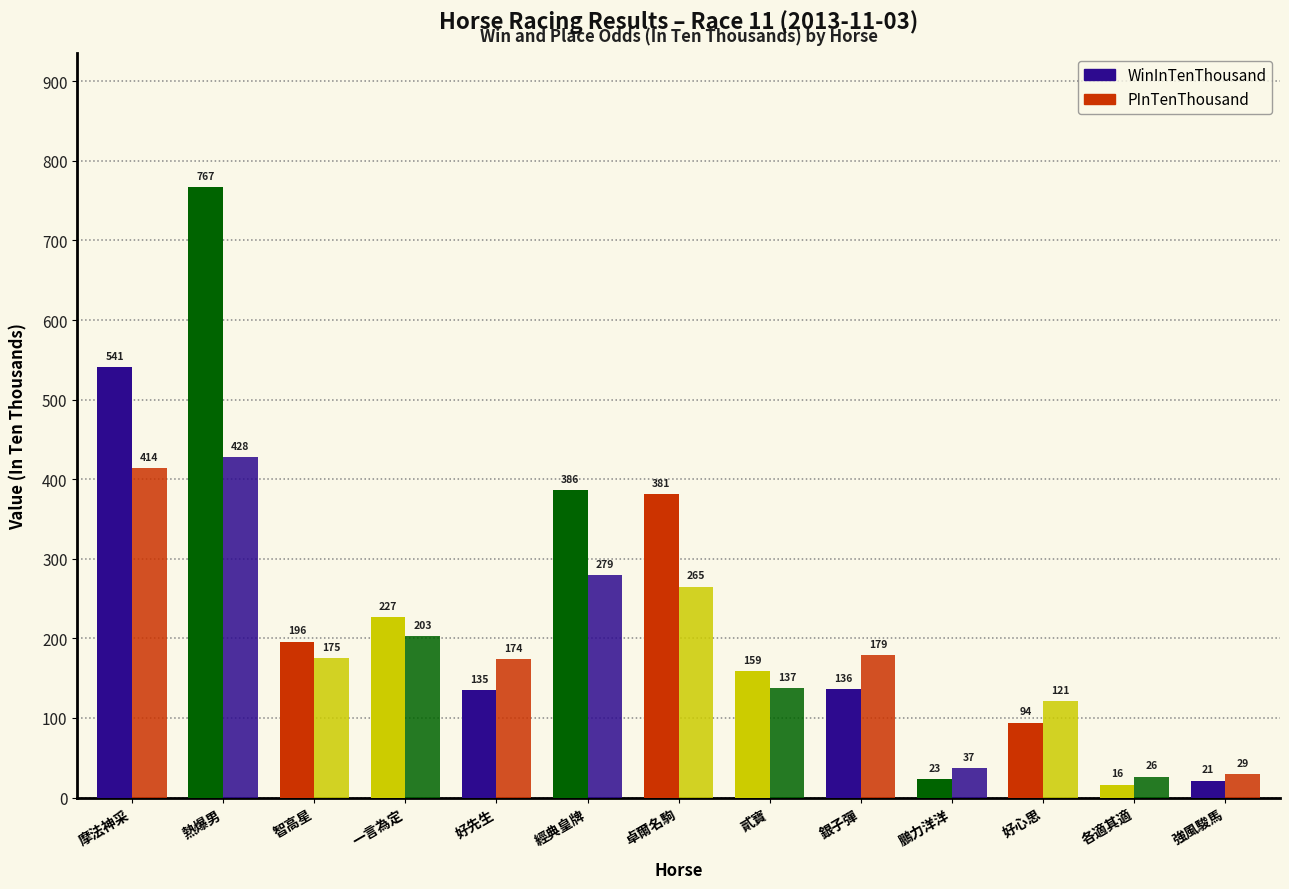

Which series has the largest range (max minus min)?

WinInTenThousand